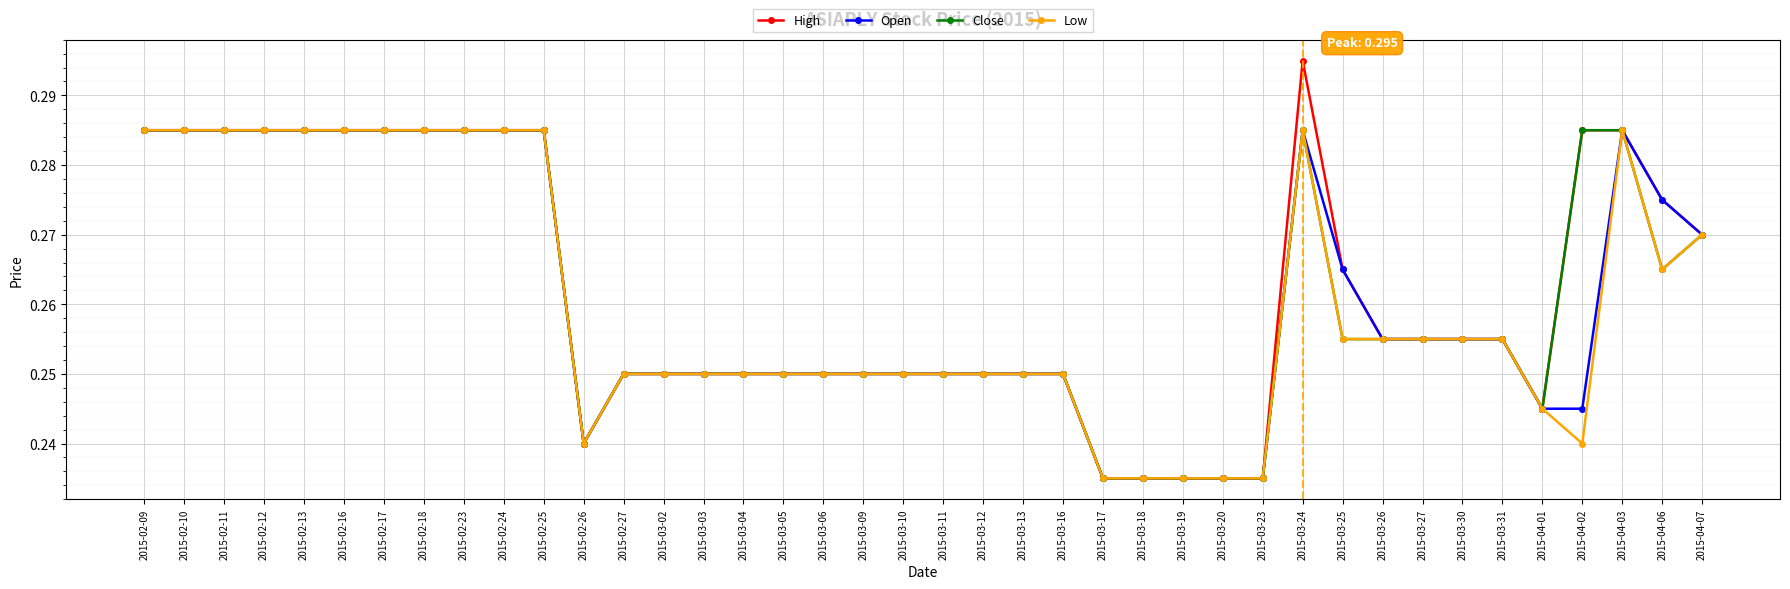

True or false: Low has a value of 0.5 at 2015-02-24.

False